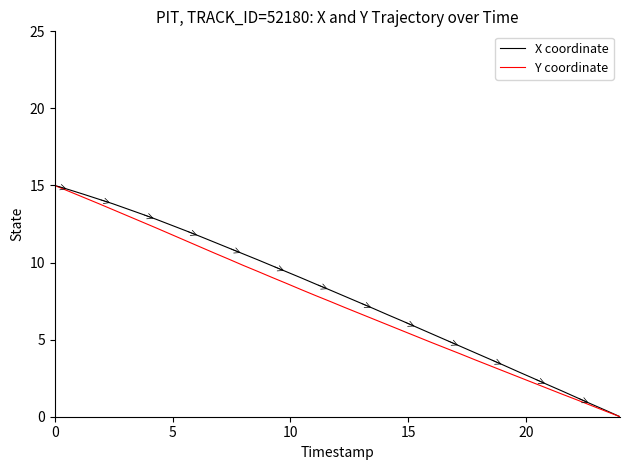

What is the greatest value displayed?

15.0